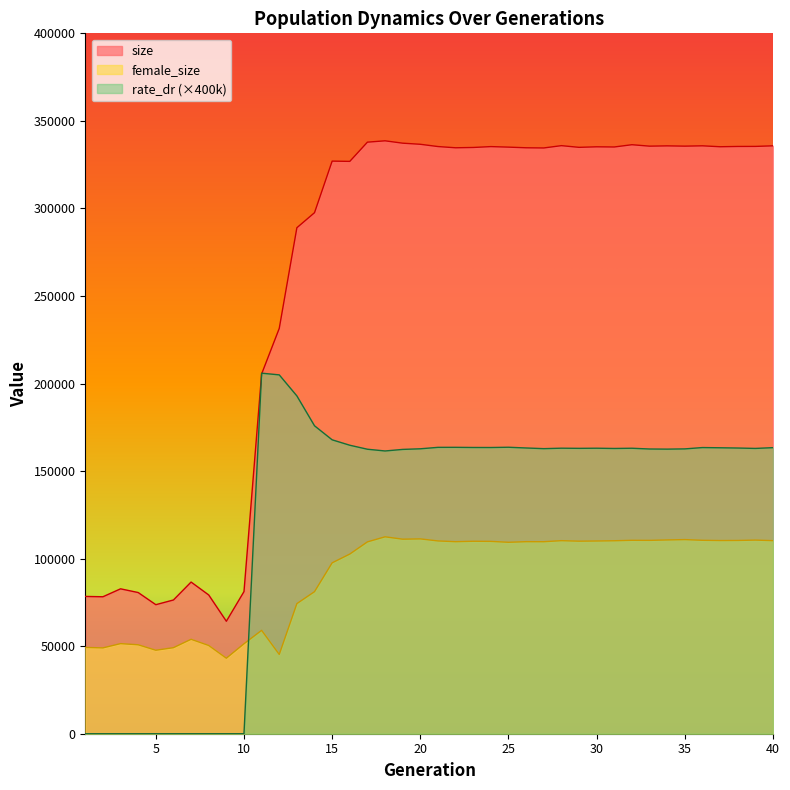

How many values in the female_size series are below 109680?

20